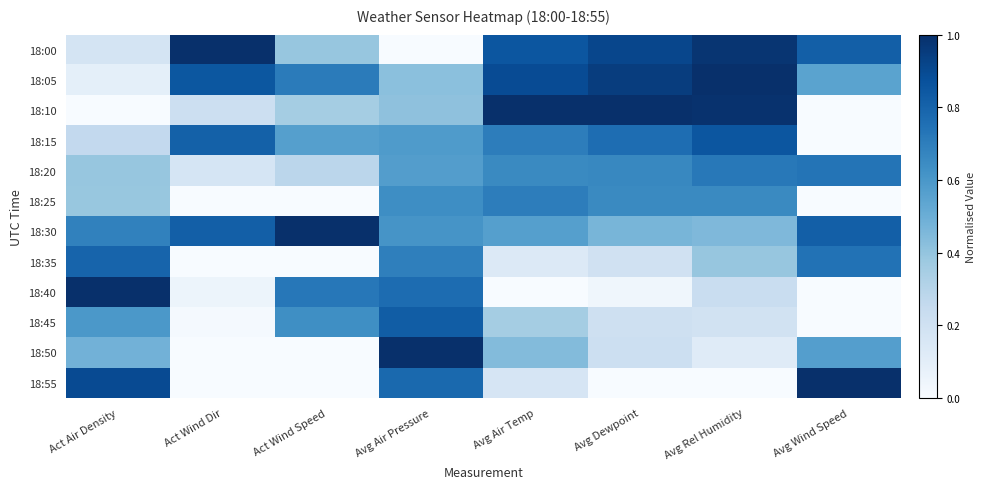

At Act Wind Dir, list the series in order from smallest to largest.

18:25, 18:35, 18:50, 18:55, 18:45, 18:40, 18:20, 18:10, 18:15, 18:30, 18:05, 18:00